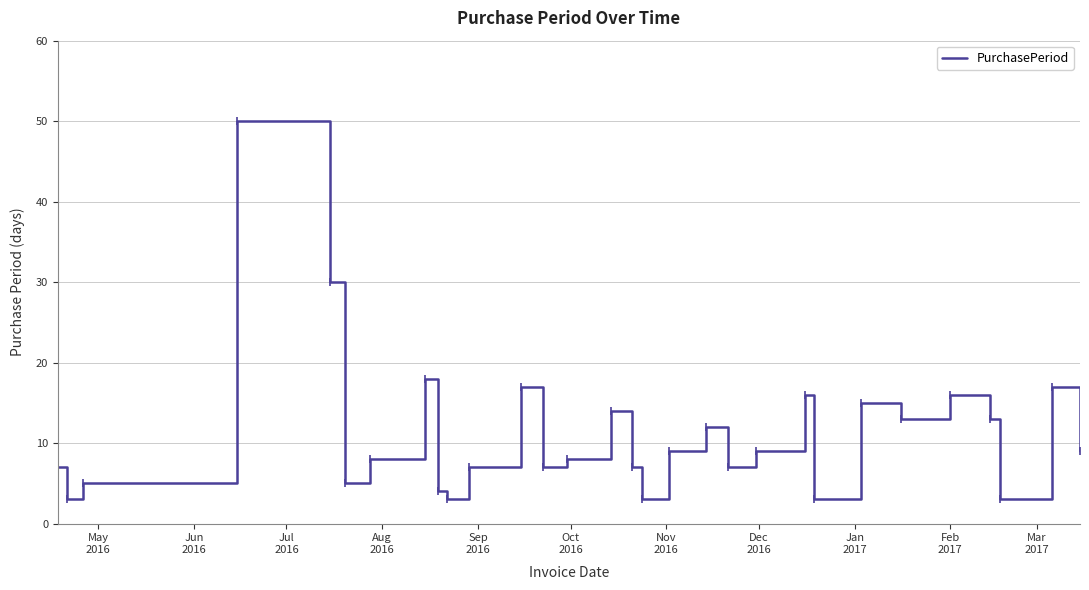

How many interior local peaks (higher than both neighbors) does the data have?

9